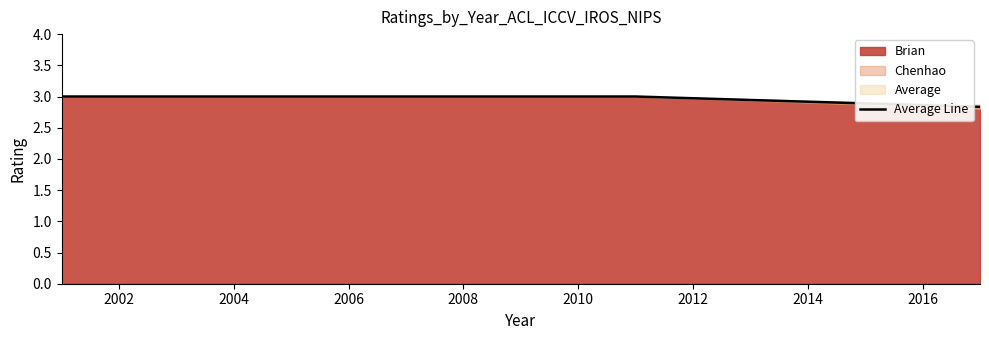

What is the difference between the maximum and minimum values?

0.2